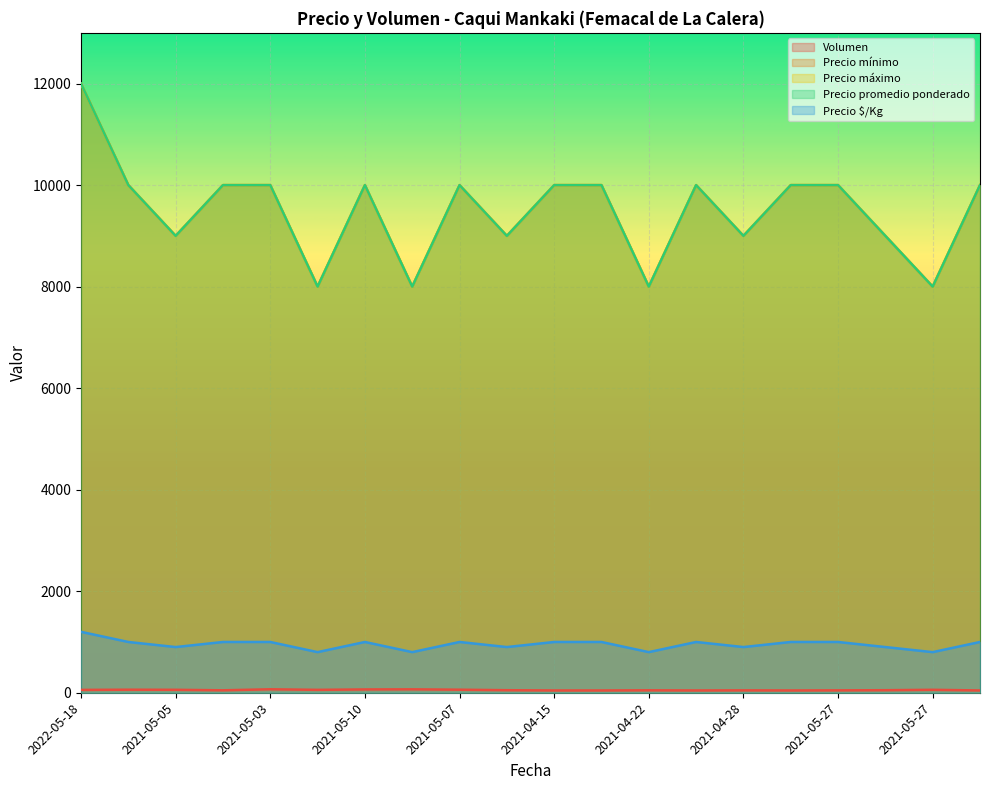

What are all the series names shown in the legend?

Volumen, Precio mínimo, Precio máximo, Precio promedio ponderado, Precio $/Kg